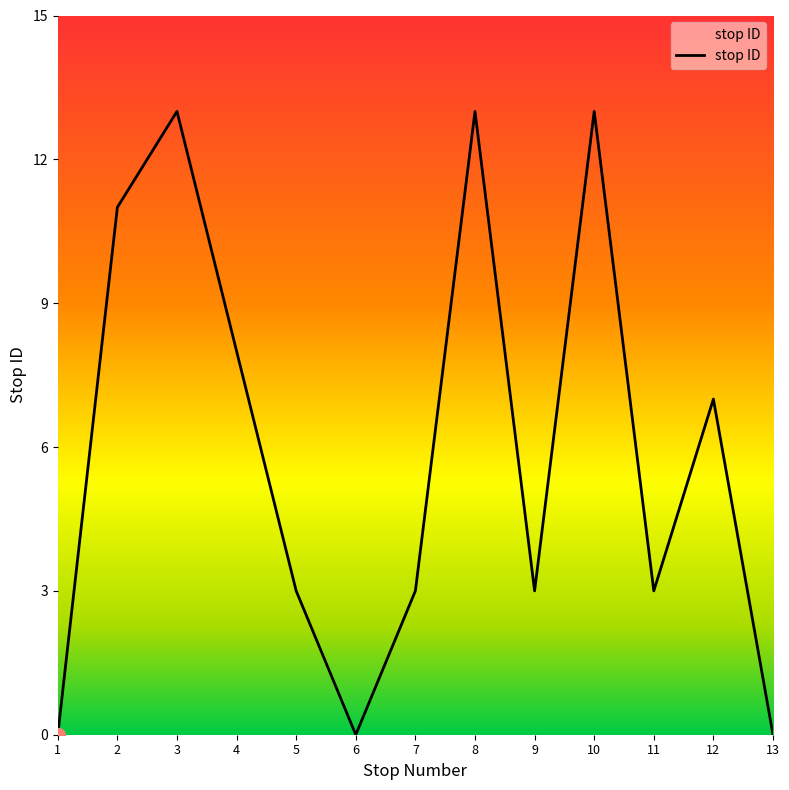

At which label is the value closest to 6?

12